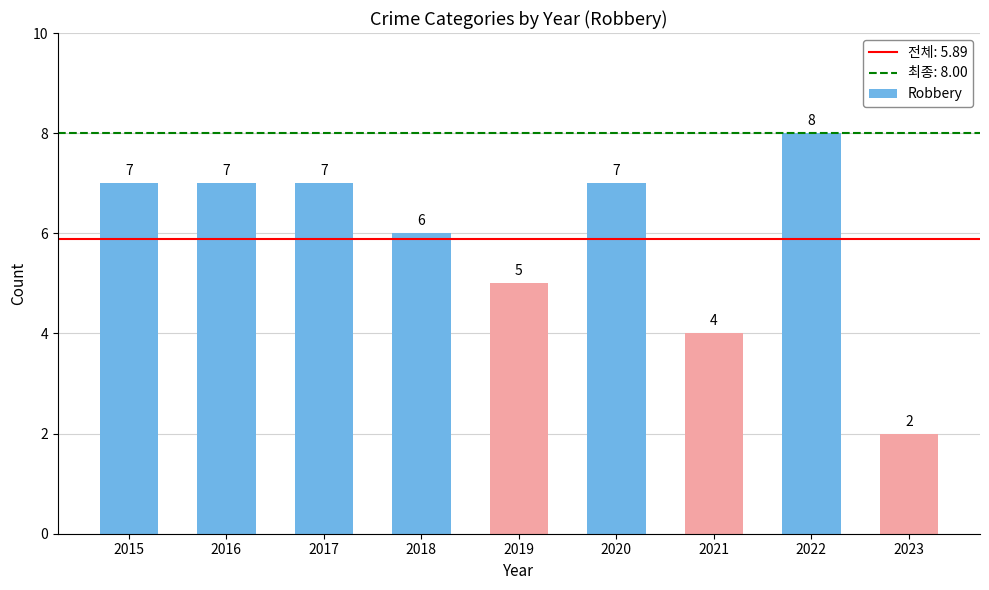

What is the smallest value displayed?

2